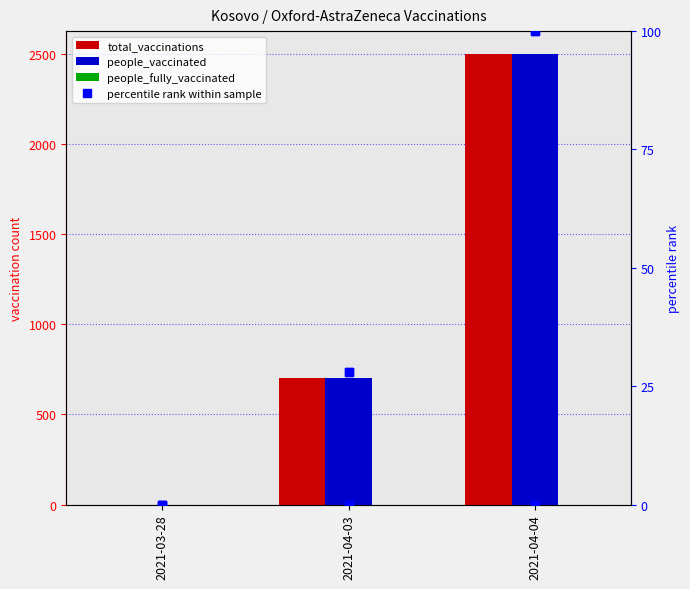

How many distinct data groups are displayed?

6